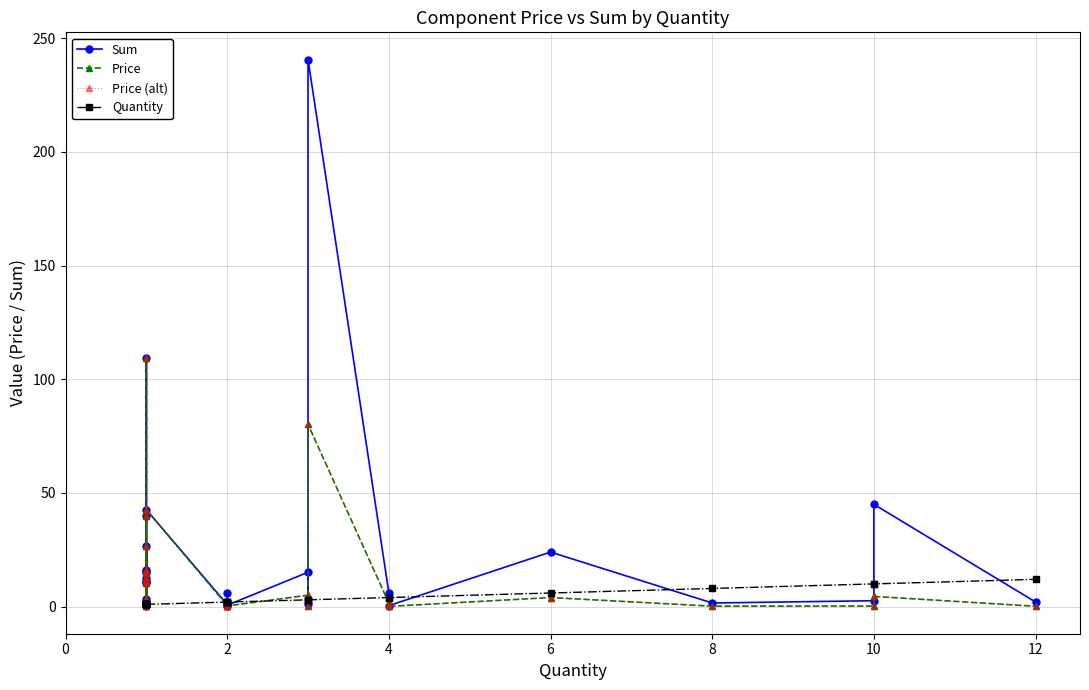

Reading left to right, list all the values displayed in this chart.

Sum: 11.0	15.0	1.5	109.6	16.1	10.6	3.5	12.6	26.6	15.9	0.8	11.3	0.1	40.0	42.6	1.0	0.5	6.0	0.6	15.1	1.1	240.6	6.1	0.4	24.0	1.6	2.6	45.0	2.0
Price: 11.0	15.0	1.5	109.6	16.1	10.6	3.5	12.6	26.6	15.9	0.8	11.3	0.1	40.0	42.6	0.5	0.2	3.0	0.3	5.0	0.3	80.2	1.5	0.1	4.0	0.2	0.3	4.5	0.2
Price (alt): 11.0	15.0	1.5	109.6	16.1	10.6	3.5	12.6	26.6	15.9	0.8	11.3	0.1	40.0	42.6	0.5	0.2	3.0	0.3	5.0	0.3	80.2	1.5	0.1	4.0	0.2	0.3	4.5	0.2
Quantity: 1.0	1.0	1.0	1.0	1.0	1.0	1.0	1.0	1.0	1.0	1.0	1.0	1.0	1.0	1.0	2.0	2.0	2.0	2.0	3.0	3.0	3.0	4.0	4.0	6.0	8.0	10.0	10.0	12.0